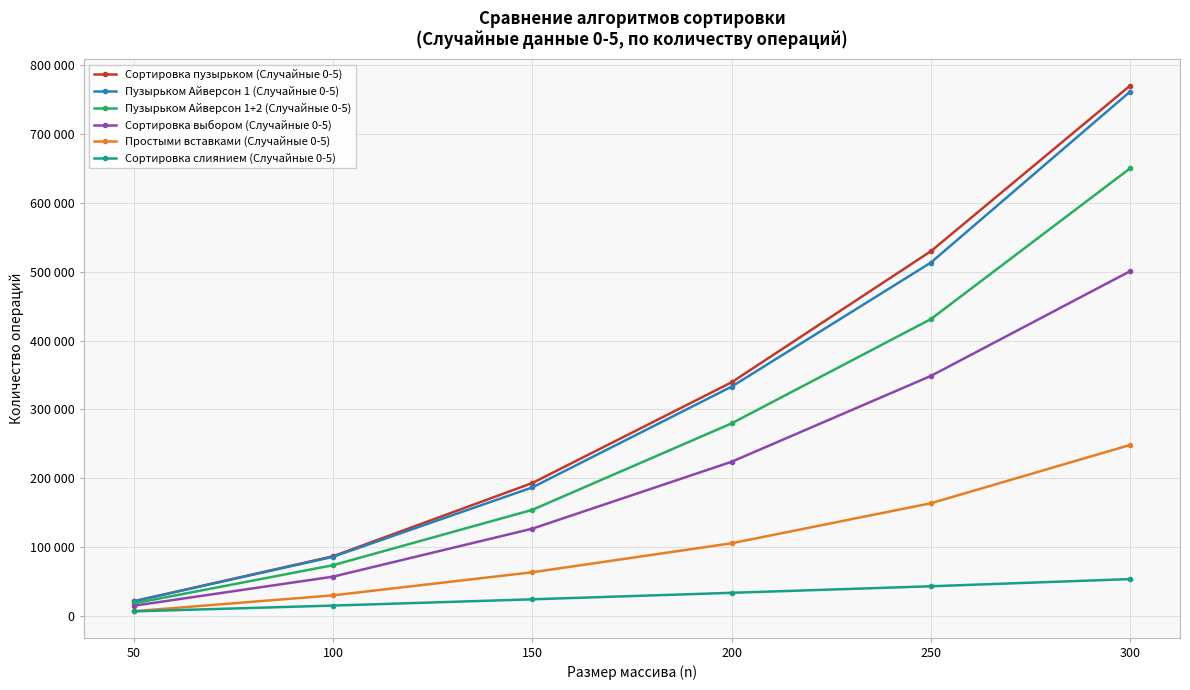

Between 50 and 100, which series saw the biggest shift?

Сортировка пузырьком (Случайные 0-5)